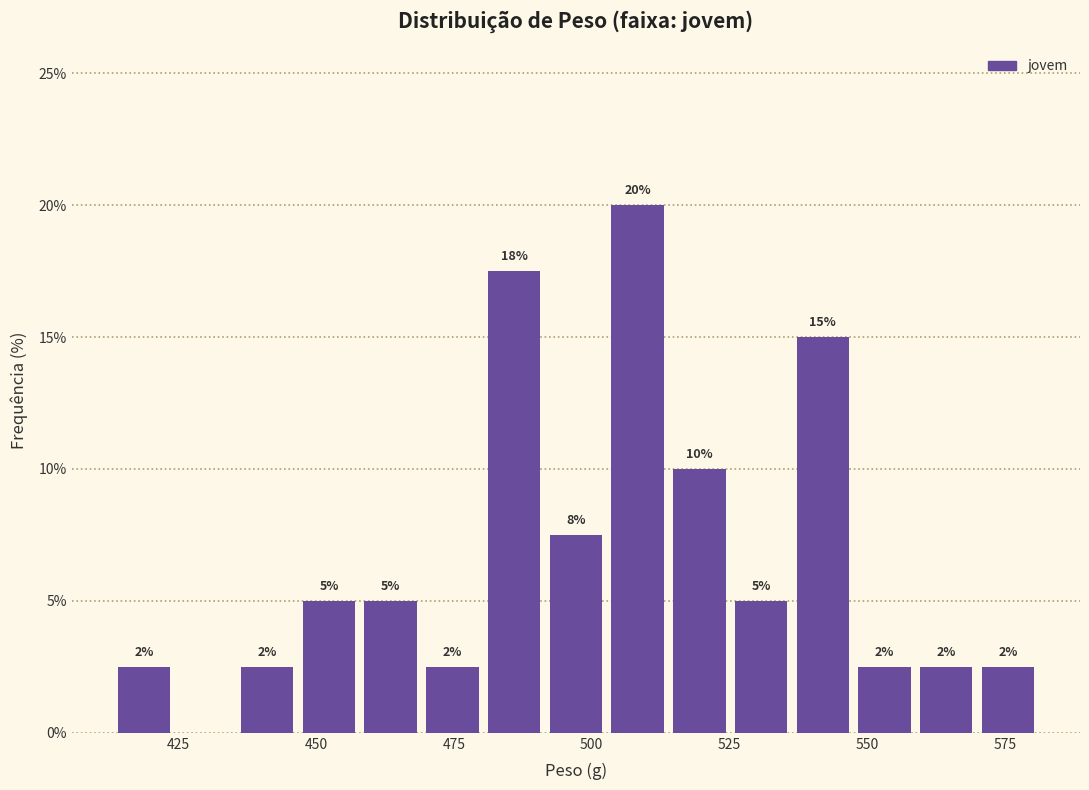

Read against the x-axis, roughly where is the centre of the tallest bar?

510